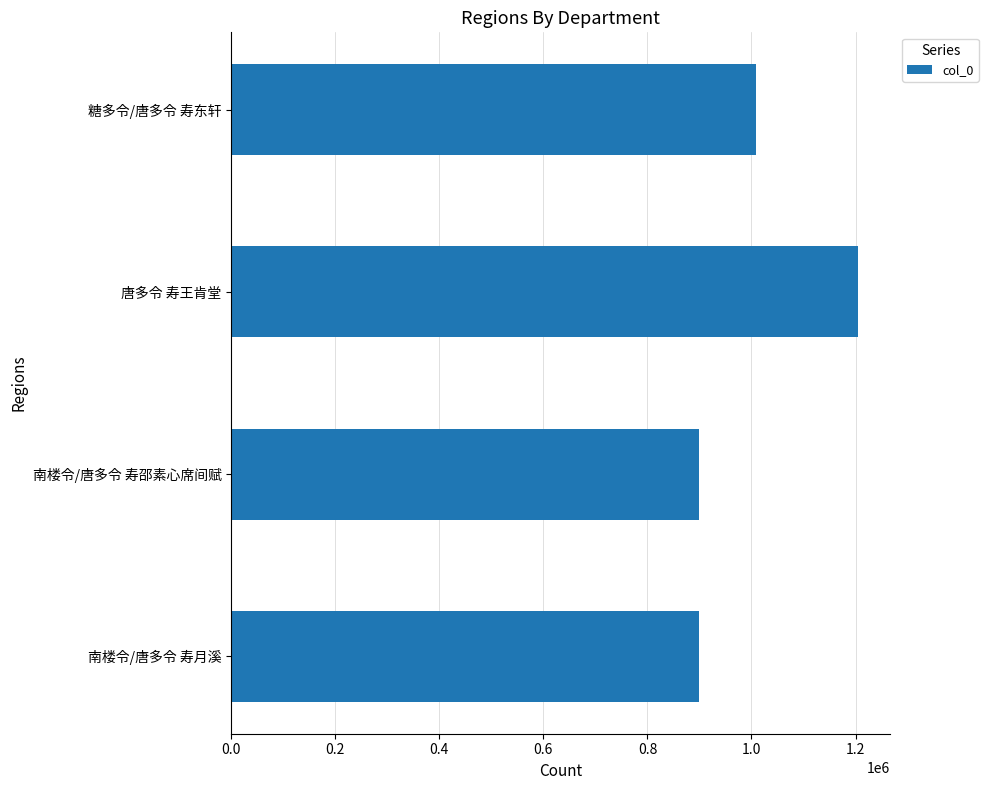

Approximately how many times larger is the value at 唐多令 寿王肯堂 compared to 糖多令/唐多令 寿东轩?

1.2